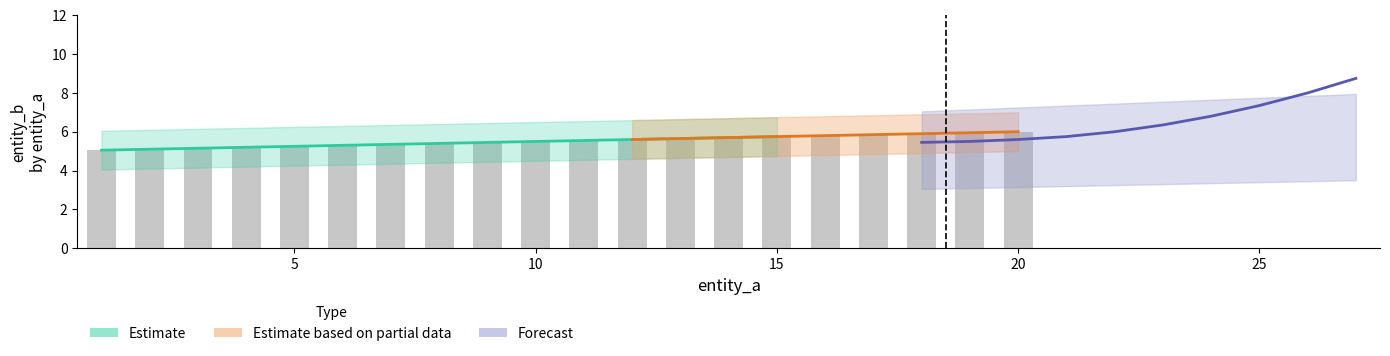

Reading left to right, what are all the values shown in this chart?

5.0	5.1	5.2	5.2	5.2	5.3	5.3	5.4	5.5	5.5	5.5	5.6	5.7	5.7	5.8	5.8	5.8	5.9	6.0	6.0